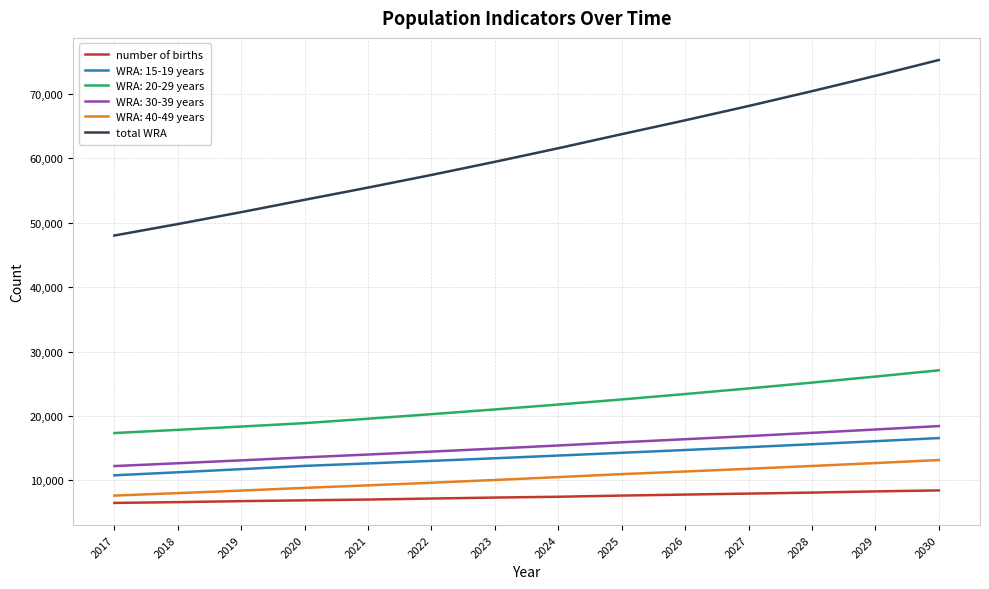

True or false: number of births and total WRA intersect in this chart.

False